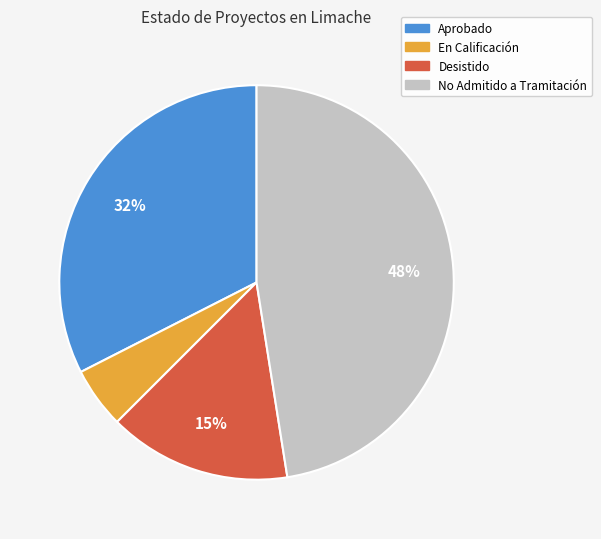

To the nearest percent, what is the average slice percentage?

25%